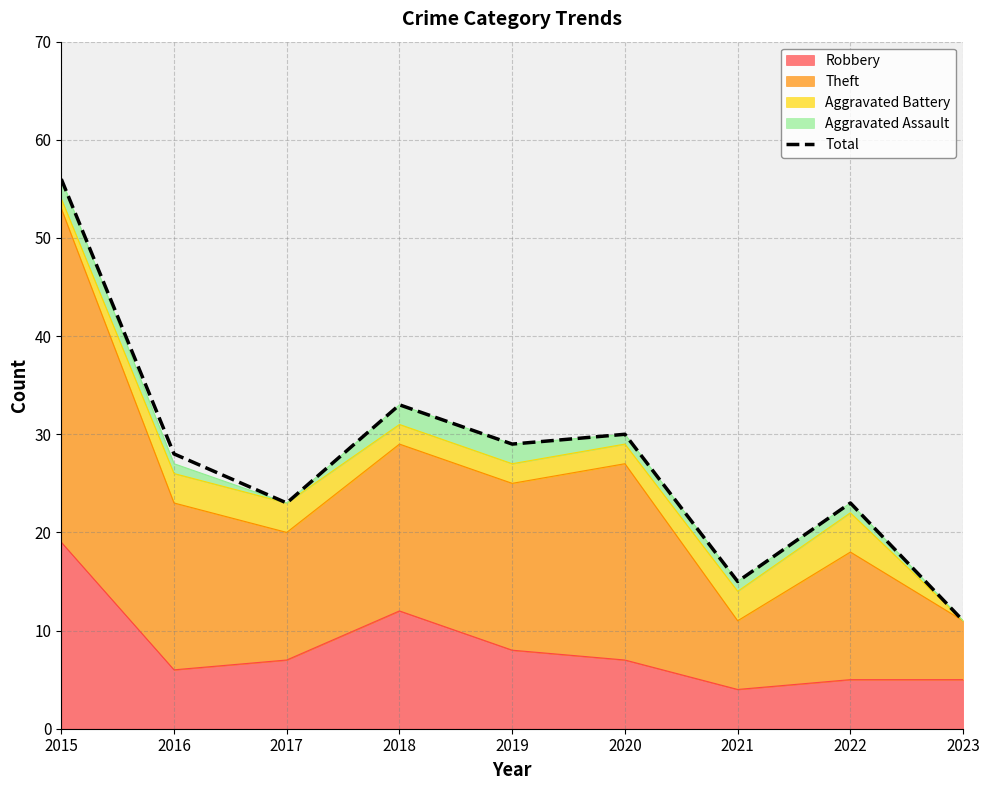

At which label is the value closest to 33?

2018